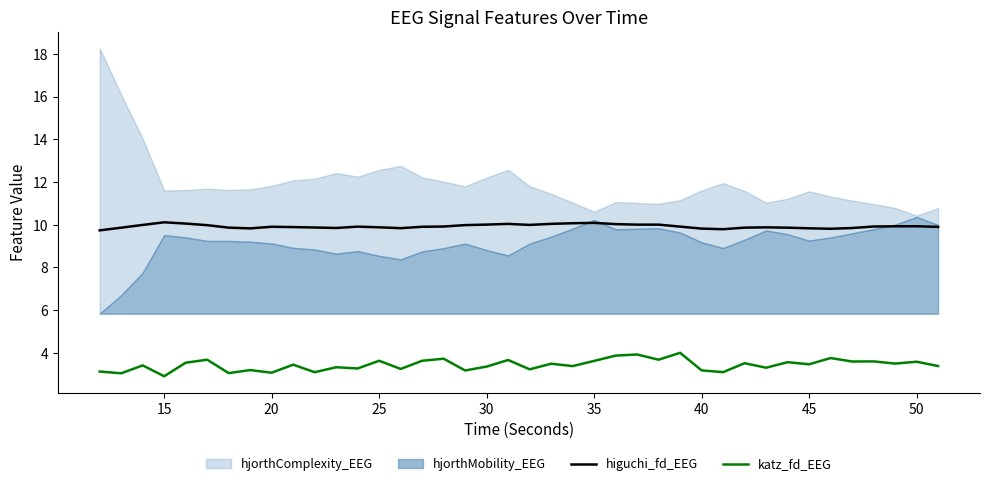

True or false: katz_fd_EEG and higuchi_fd_EEG intersect in this chart.

False